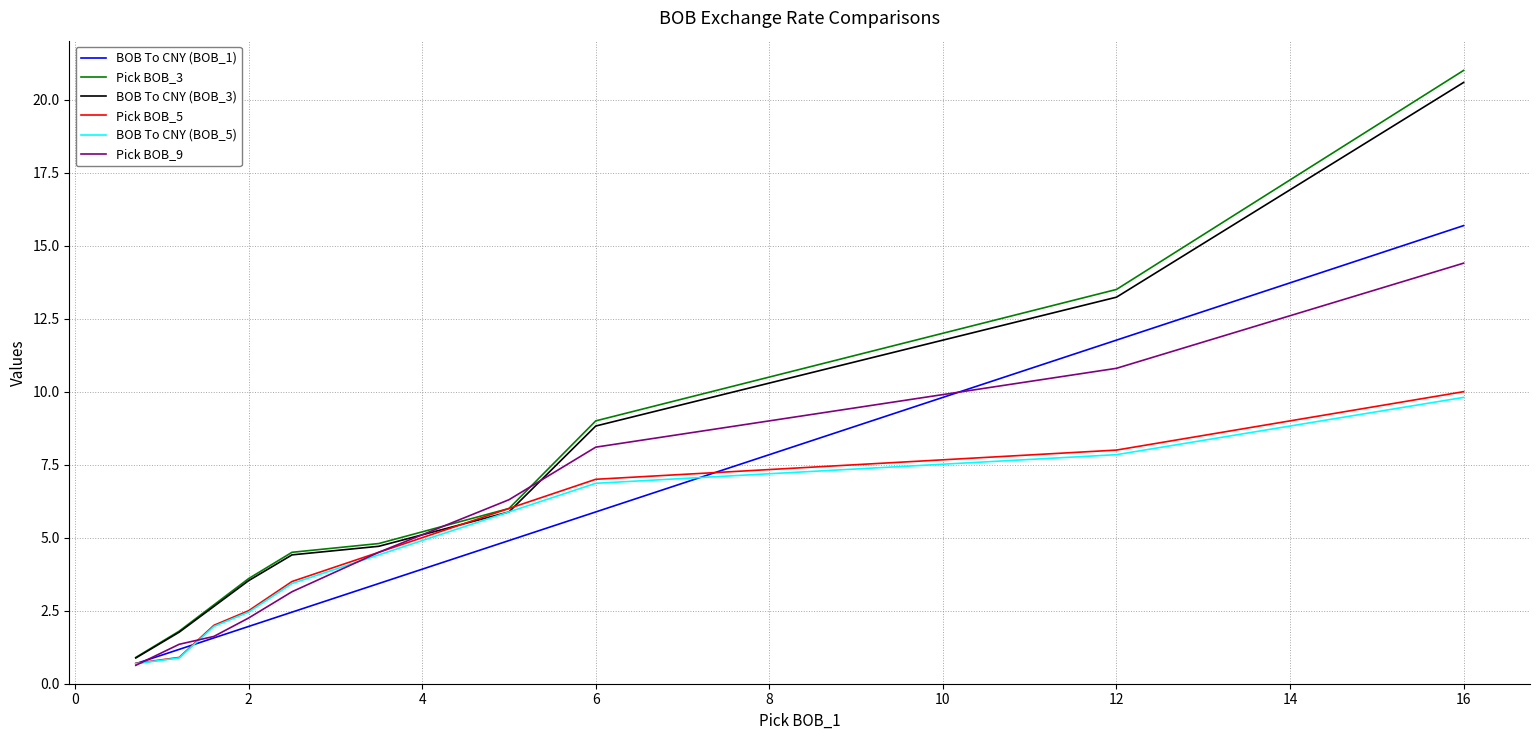

What is the lowest value of the Pick BOB_3 series?

0.9